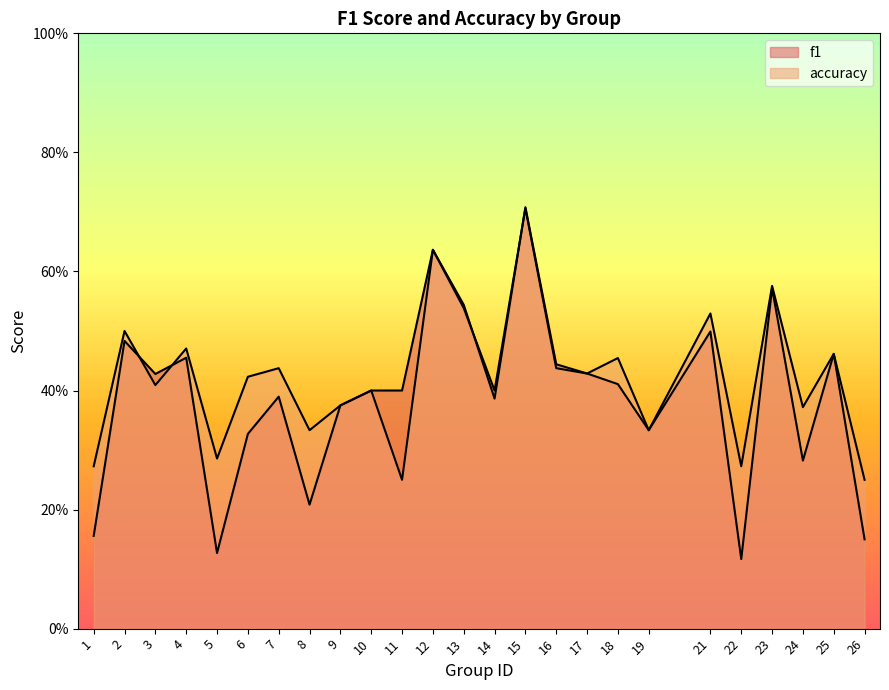

At how many categories does at least one series exceed 0?

25